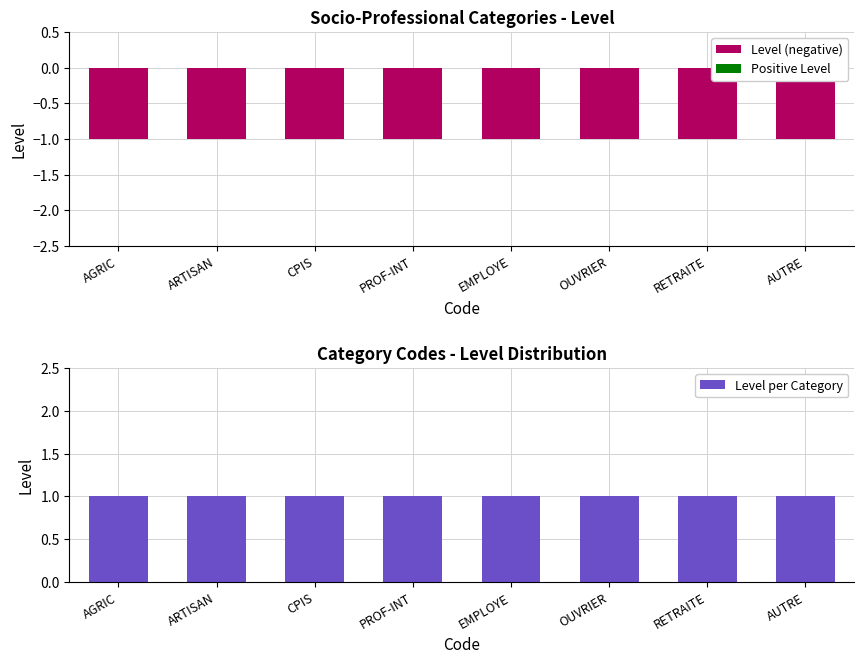

Which series has the largest range (max minus min)?

Level (negative)